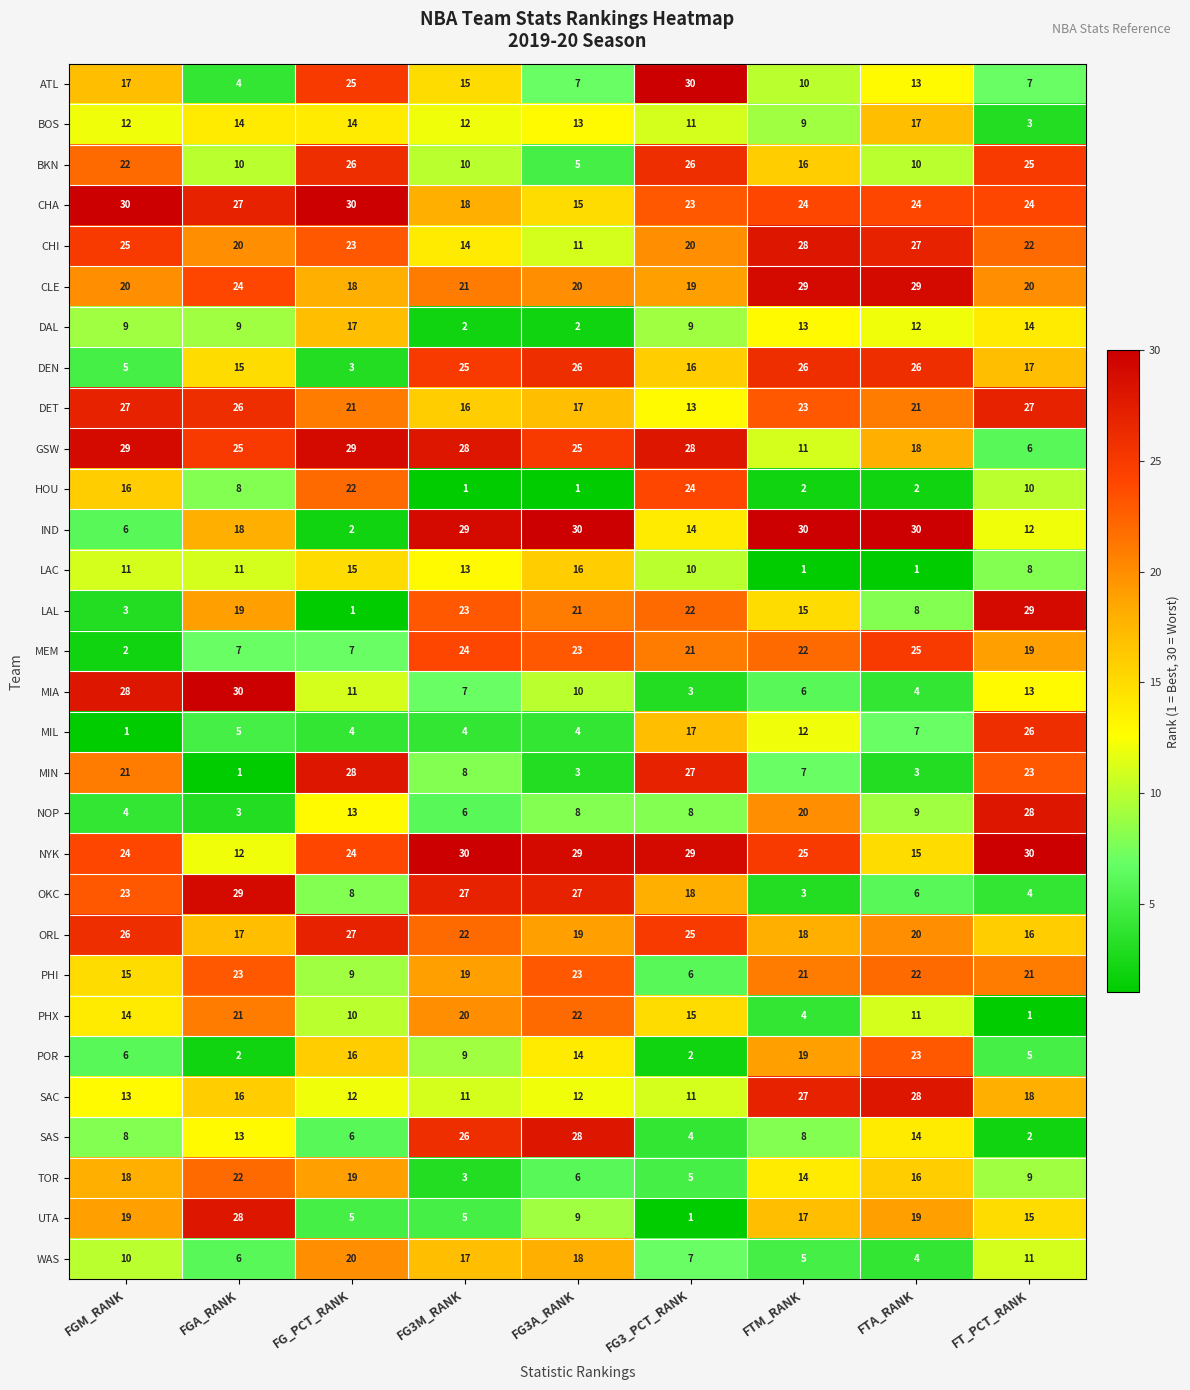

The WAS series shows 5 at FTM_RANK. True or false?

True